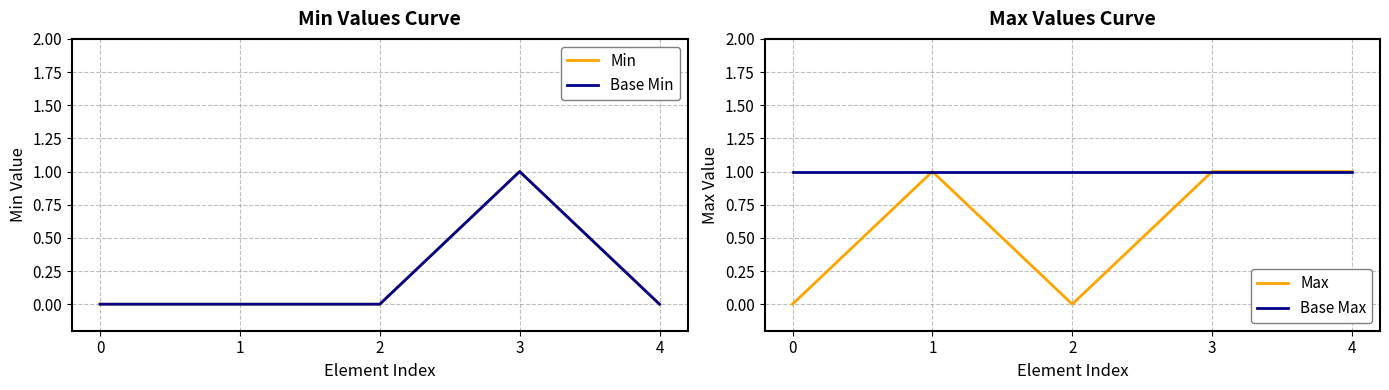

What is the maximum value shown in the chart?

1